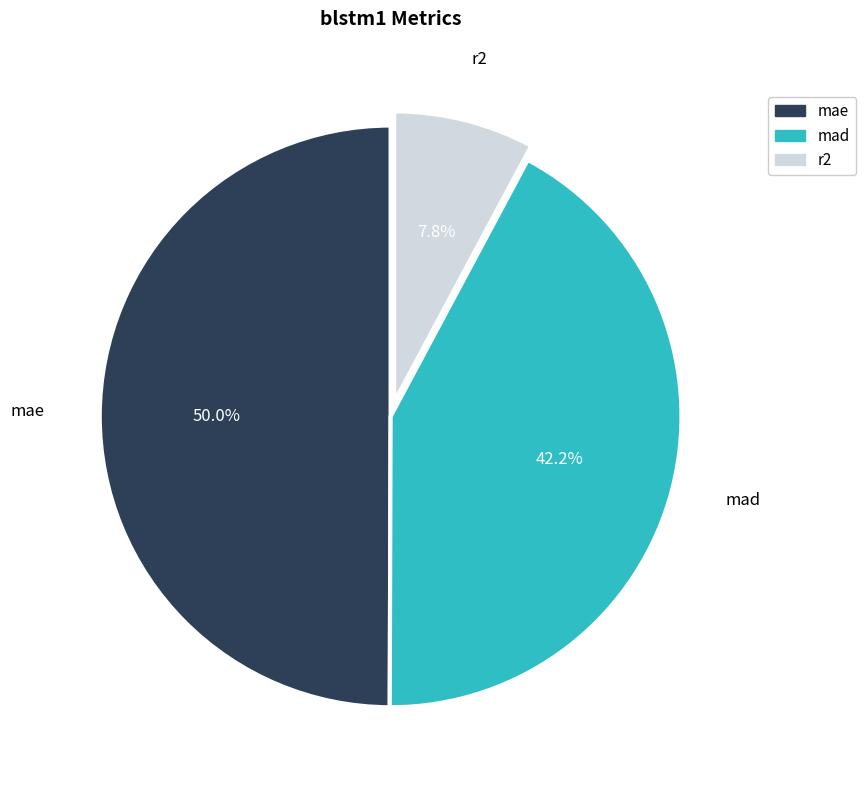

What portion of the pie excludes r2?

92.2%